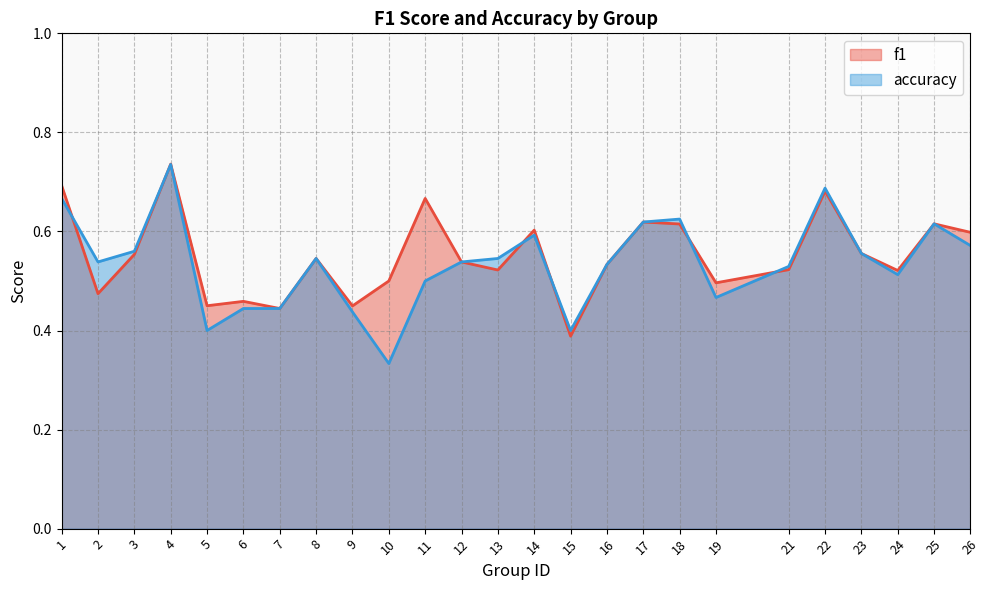

How many lines are shown in the chart?

2